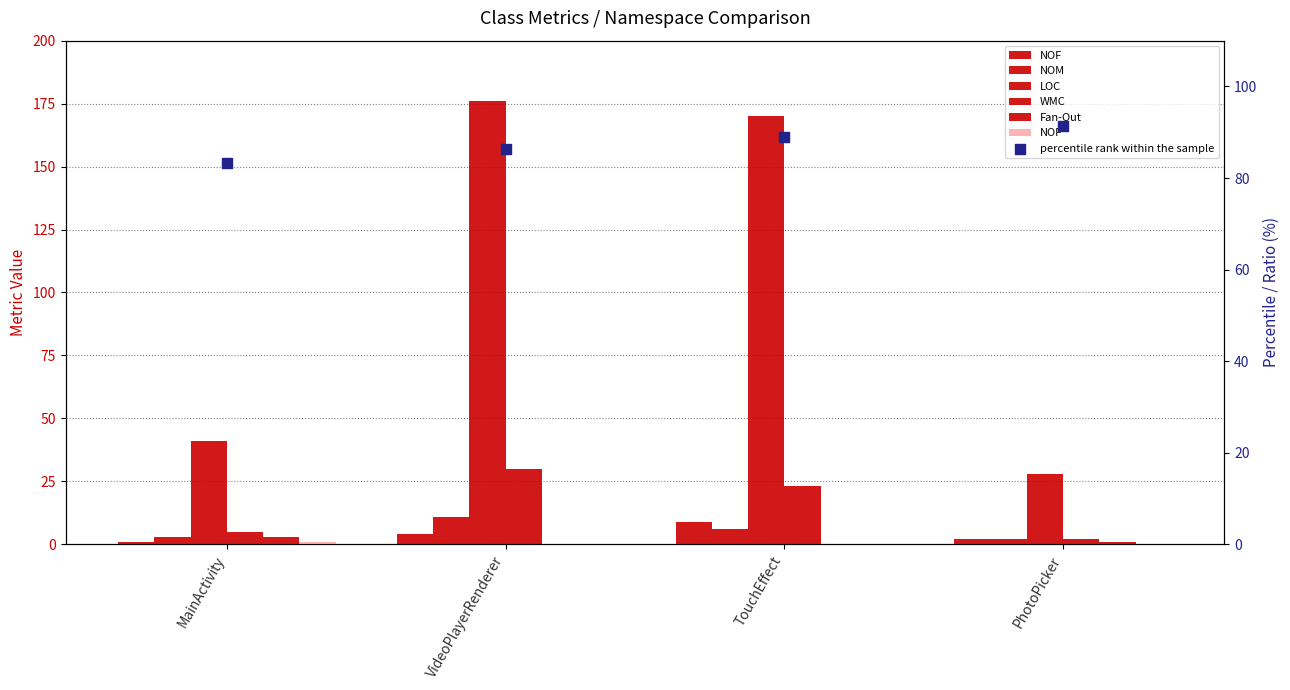

What is the total value across all series at PhotoPicker?

35